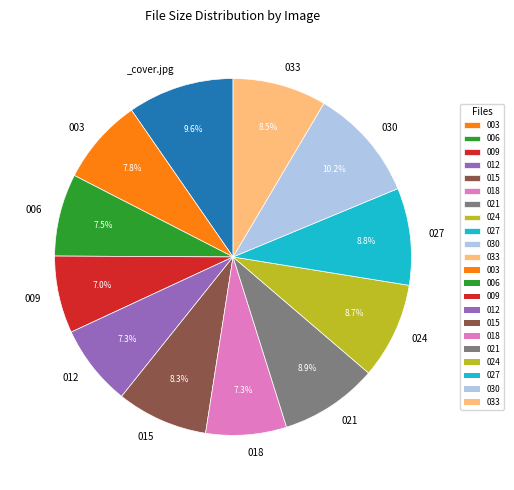

Count the number of slices in the pie.

12